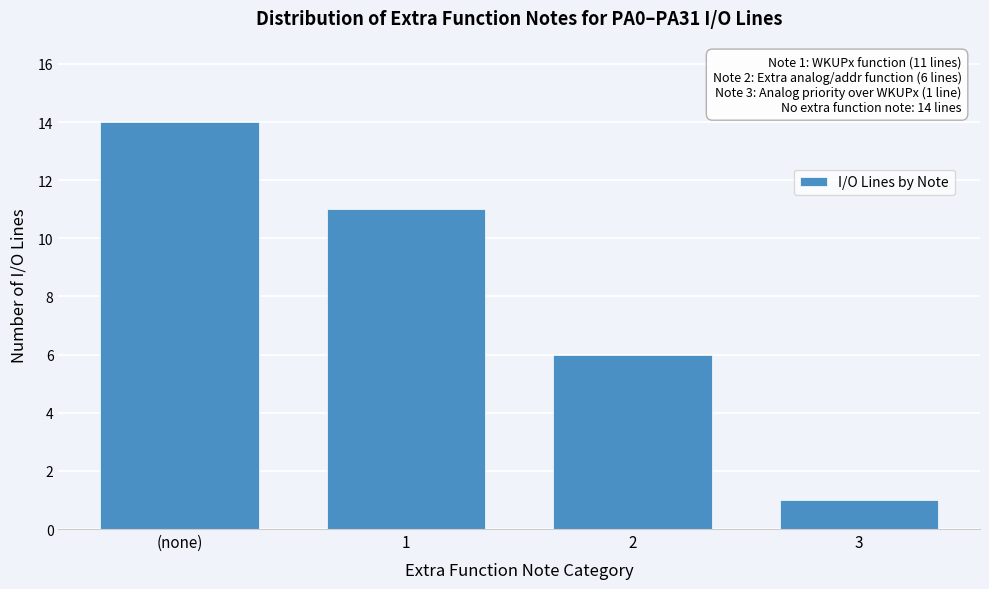

Reading left to right, extract all data points from this chart.

(none)=14	1=11	2=6	3=1